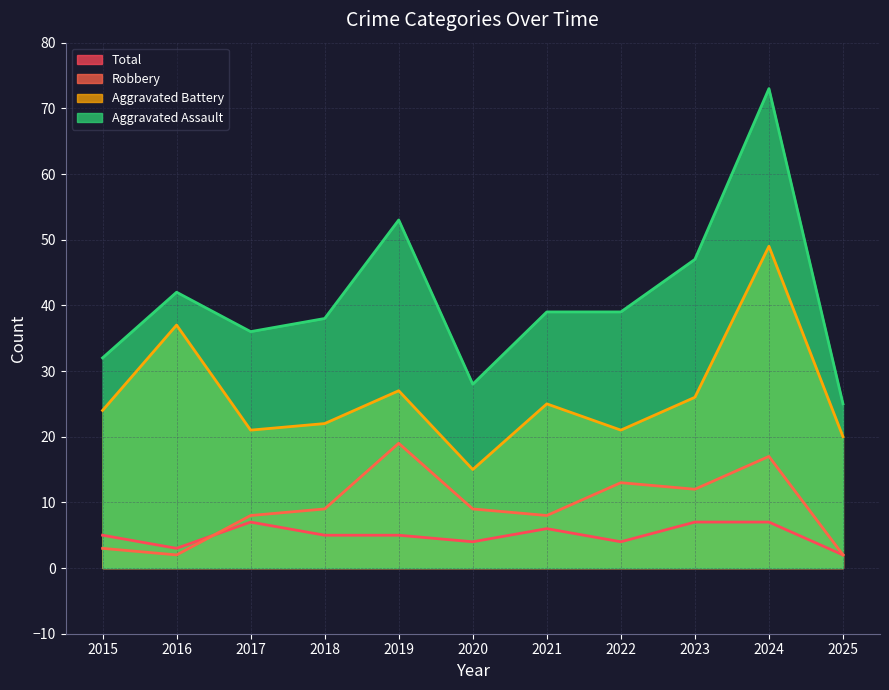

Is it true that Aggravated Battery equals 4 at 2025?

False